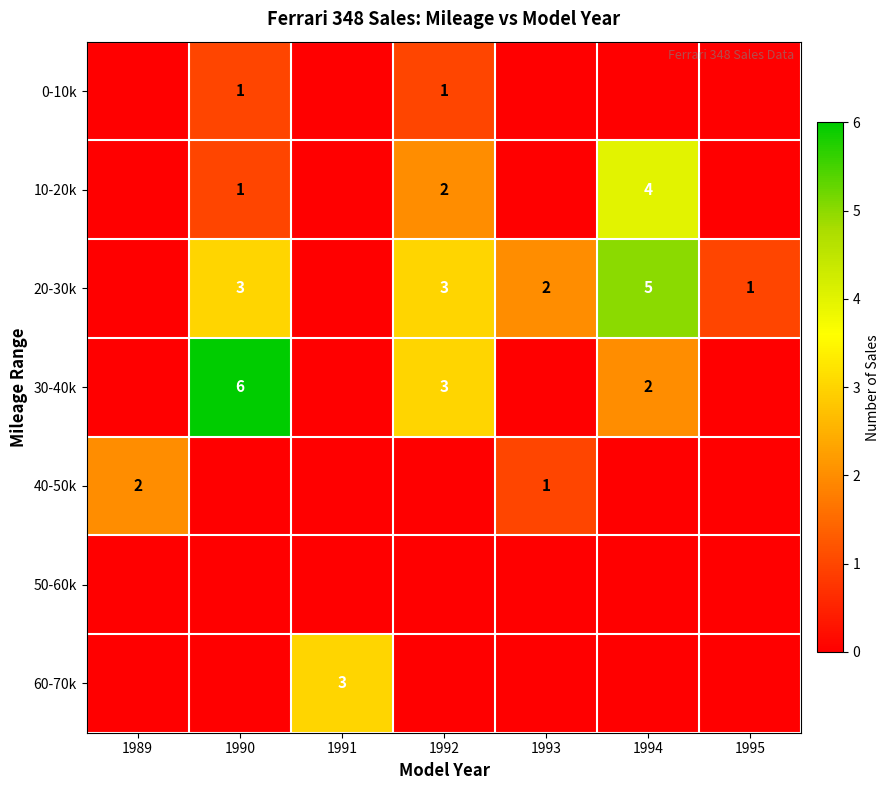

The value of 0-10k at 1990 is 1. True or false?

True